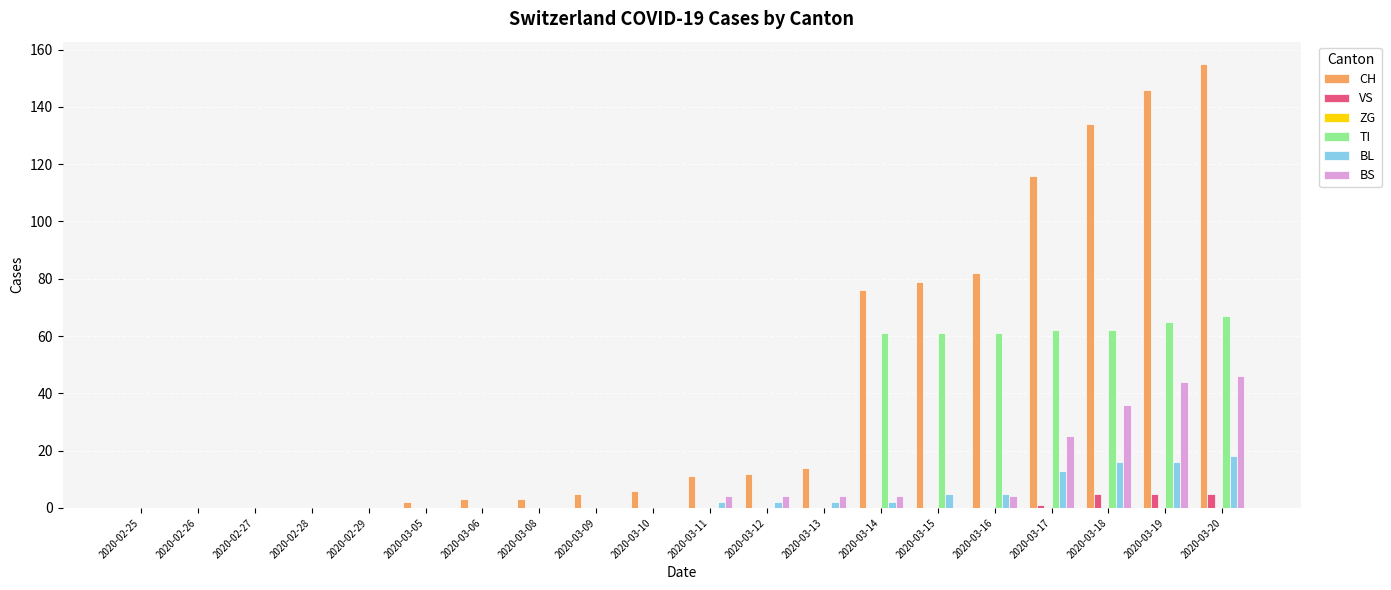

True or false: CH has a value of 23 at 2020-03-14.

False